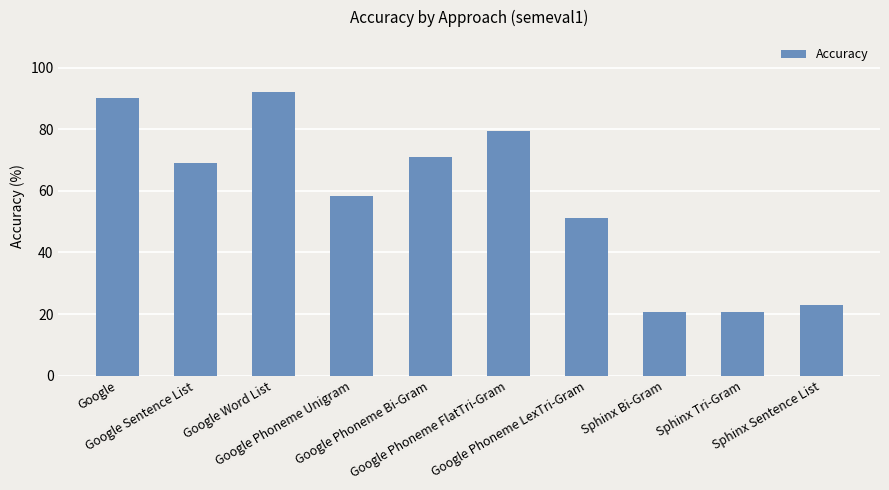

Is it true that the value at Google is 90.1?

True